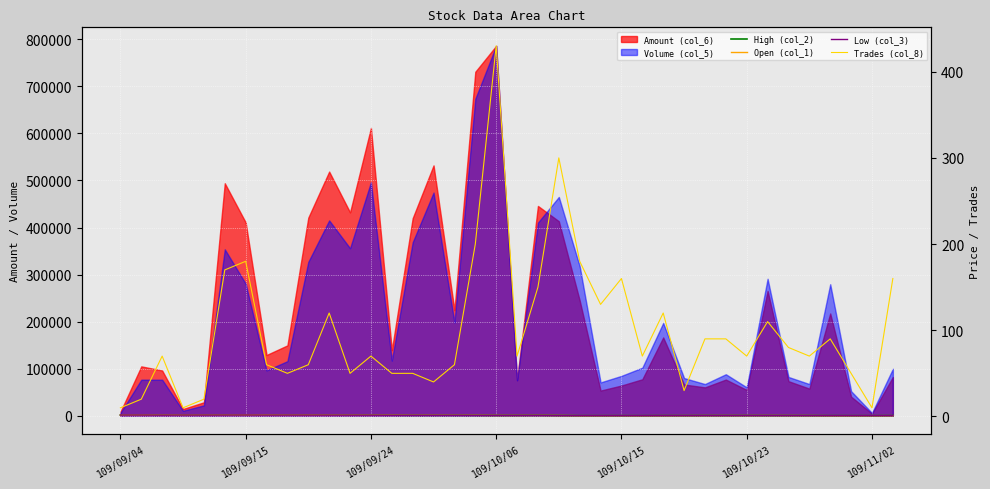

Reading left to right, transcribe all the data shown in this chart.

High (col_2): 1.6	1.6	1.5	1.6	1.5	1.7	1.7	1.6	1.5	1.5	1.5	1.4	1.4	1.4	1.3	1.3	1.3	1.3	1.2	1.2	1.3	1.1	0.9	0.9	0.9	0.9	1.0	1.0	1.1	1.0	1.1	1.1	1.1	1.0	0.9	0.9	0.9	1.0
Open (col_1): 1.6	1.6	1.5	1.6	1.5	1.6	1.7	1.6	1.5	1.5	1.5	1.4	1.4	1.4	1.3	1.3	1.3	1.3	1.2	1.1	1.2	1.1	0.9	0.9	0.9	0.9	0.9	1.0	1.0	1.0	1.0	1.1	1.0	1.0	0.9	0.9	0.9	0.9
Low (col_3): 1.6	1.6	1.4	1.6	1.5	1.5	1.7	1.5	1.5	1.5	1.4	1.4	1.4	1.3	1.3	1.3	1.3	1.2	1.1	1.1	1.2	1.0	0.9	0.9	0.9	0.9	0.9	1.0	1.0	1.0	1.0	1.1	1.0	1.0	0.9	0.9	0.9	0.9
Trades (col_8): 10.0	20.0	70.0	10.0	20.0	170.0	180.0	60.0	50.0	60.0	120.0	50.0	70.0	50.0	50.0	40.0	60.0	200.0	430.0	70.0	150.0	300.0	180.0	130.0	160.0	70.0	120.0	30.0	90.0	90.0	70.0	110.0	80.0	70.0	90.0	50.0	10.0	160.0